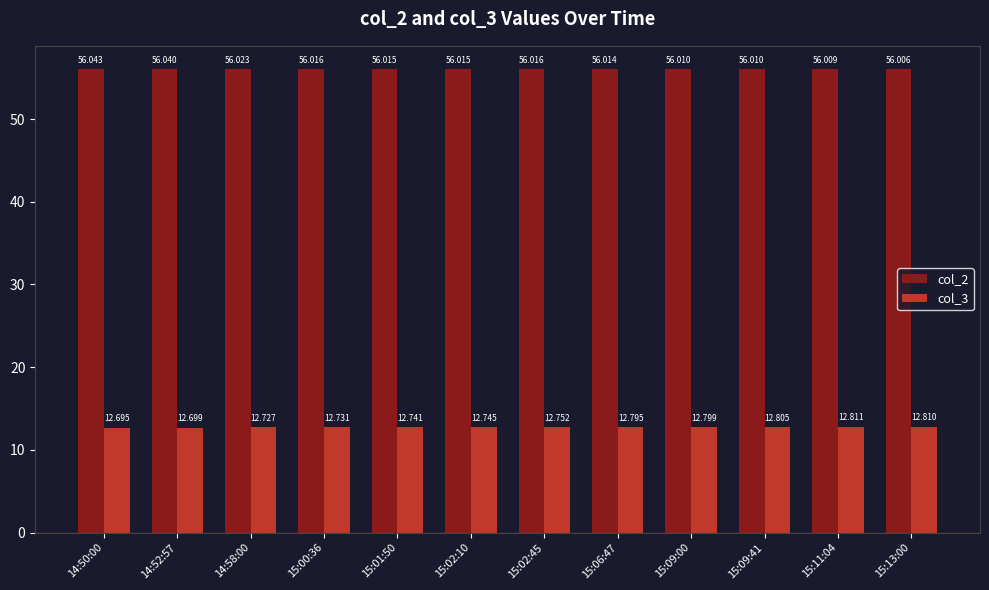

Reading right to left, what are all the values shown in this chart?

col_2: 15:13:00=56.0	15:11:04=56.0	15:09:41=56.0	15:09:00=56.0	15:06:47=56.0	15:02:45=56.0	15:02:10=56.0	15:01:50=56.0	15:00:36=56.0	14:58:00=56.0	14:52:57=56.0	14:50:00=56.0
col_3: 15:13:00=12.8	15:11:04=12.8	15:09:41=12.8	15:09:00=12.8	15:06:47=12.8	15:02:45=12.8	15:02:10=12.7	15:01:50=12.7	15:00:36=12.7	14:58:00=12.7	14:52:57=12.7	14:50:00=12.7